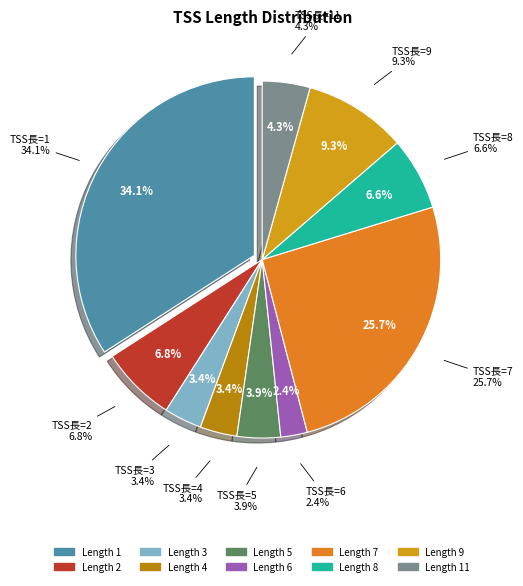

True or false: 9 accounts for 1% of the total.

False